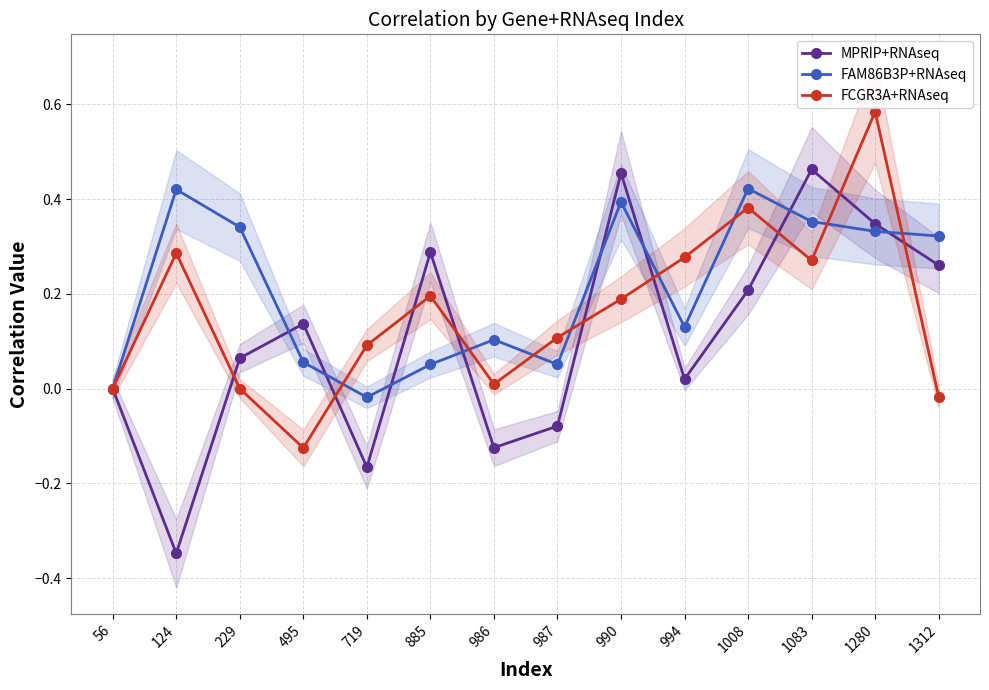

Rank the categories by FCGR3A+RNAseq value from lowest to highest.

495, 1312, 56, 229, 986, 719, 987, 990, 885, 1083, 994, 124, 1008, 1280